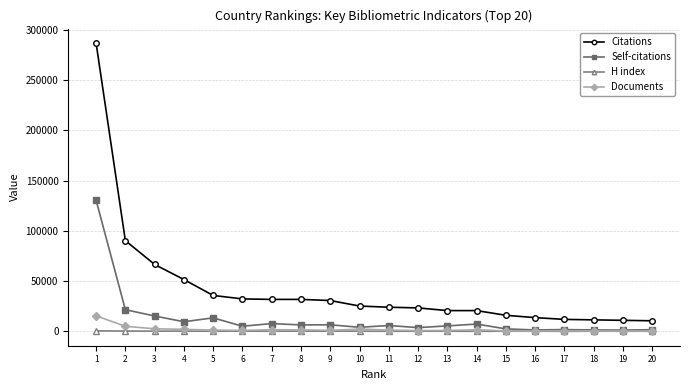

How many lines are shown in the chart?

4